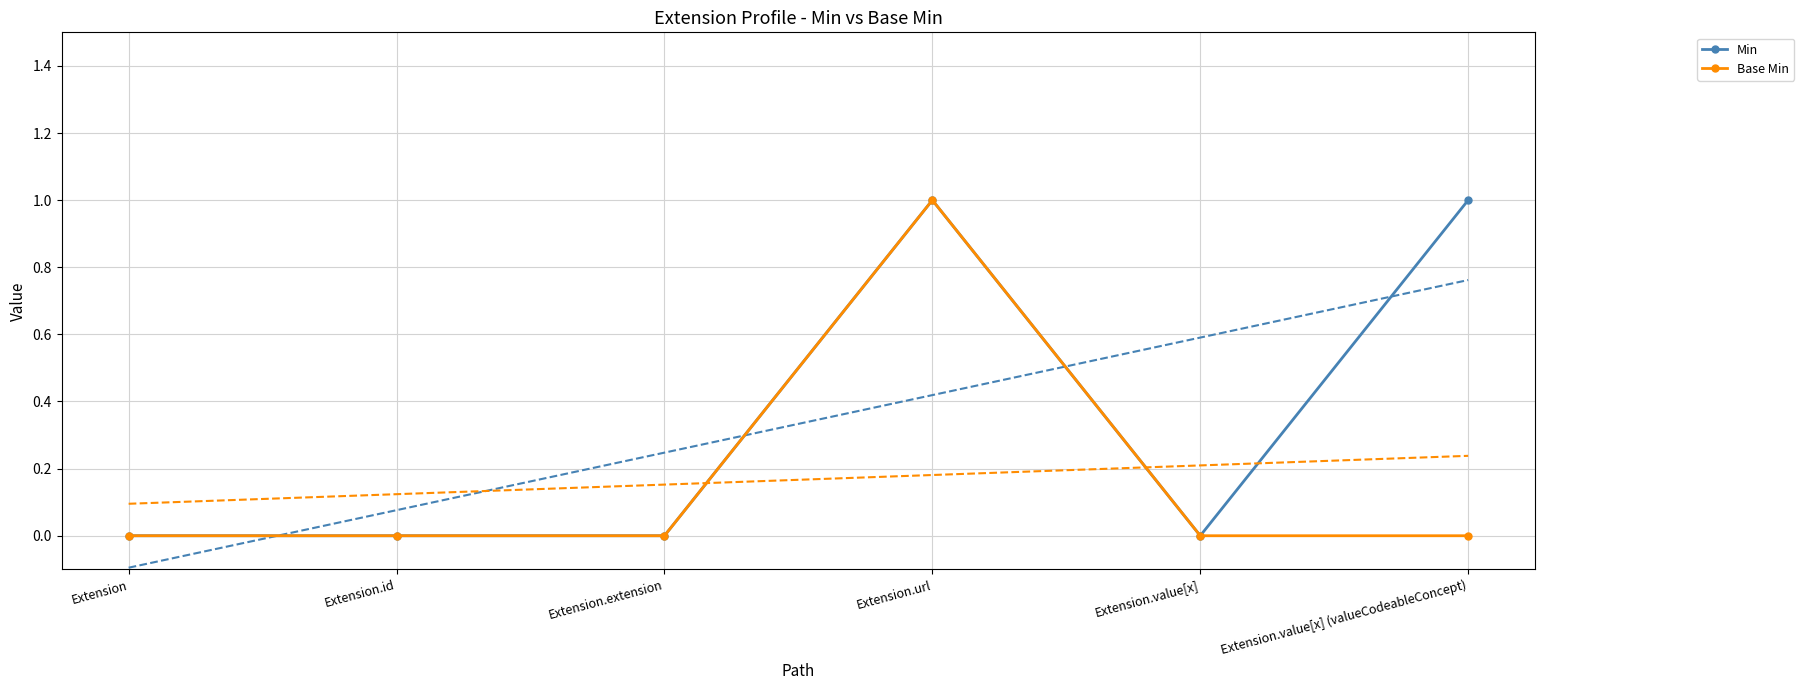

True or false: Base Min and Min cross at least once.

False